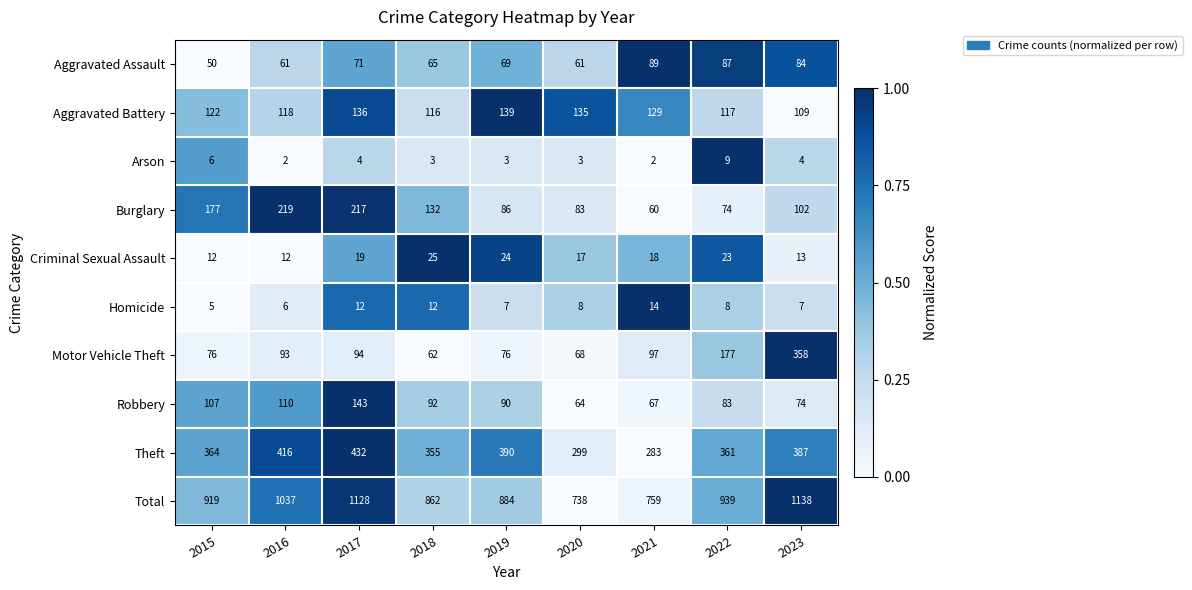

The Criminal Sexual Assault series shows 17 at 2020. True or false?

True